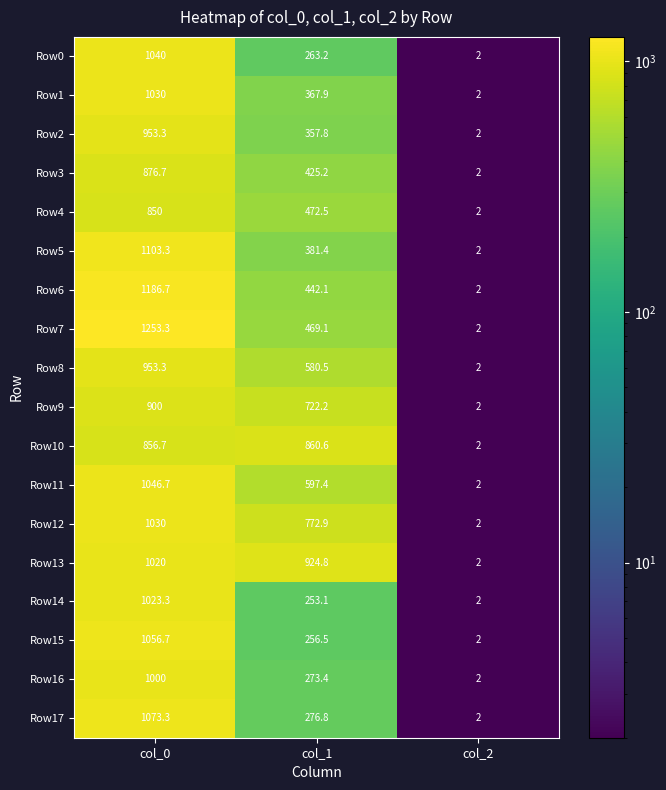

Rank the categories by Row2 value from highest to lowest.

col_0, col_1, col_2